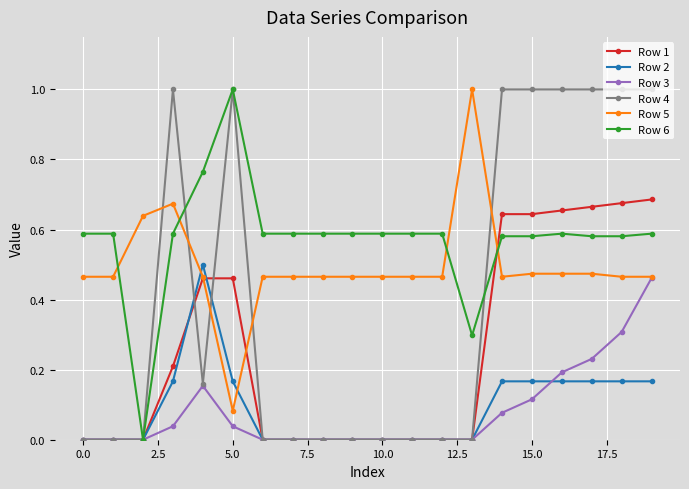

Which series has the largest total across all categories?

Row 6